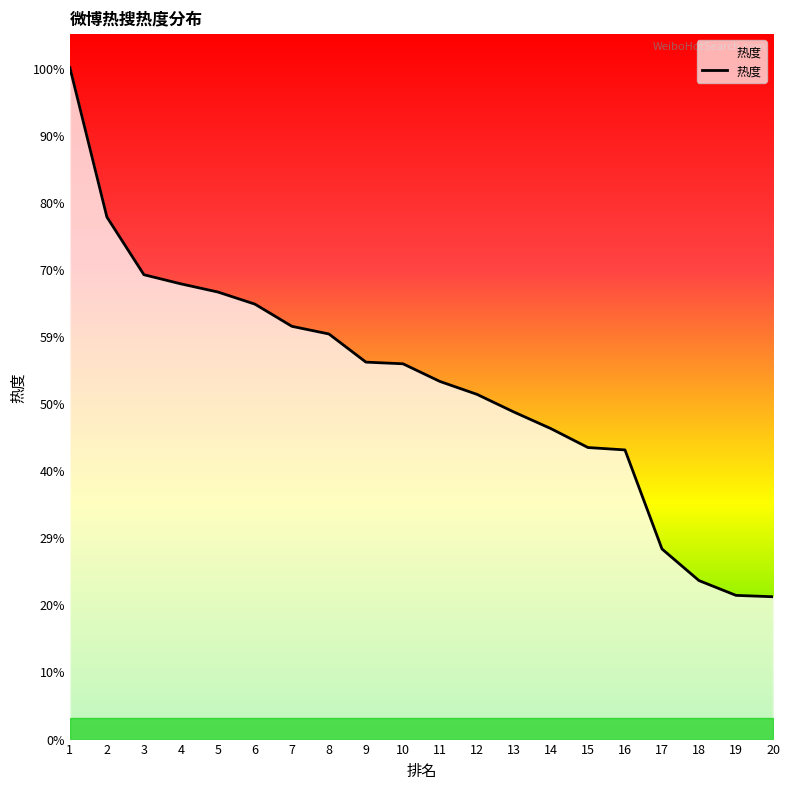

Is this an area chart (filled region under the line)?

Yes